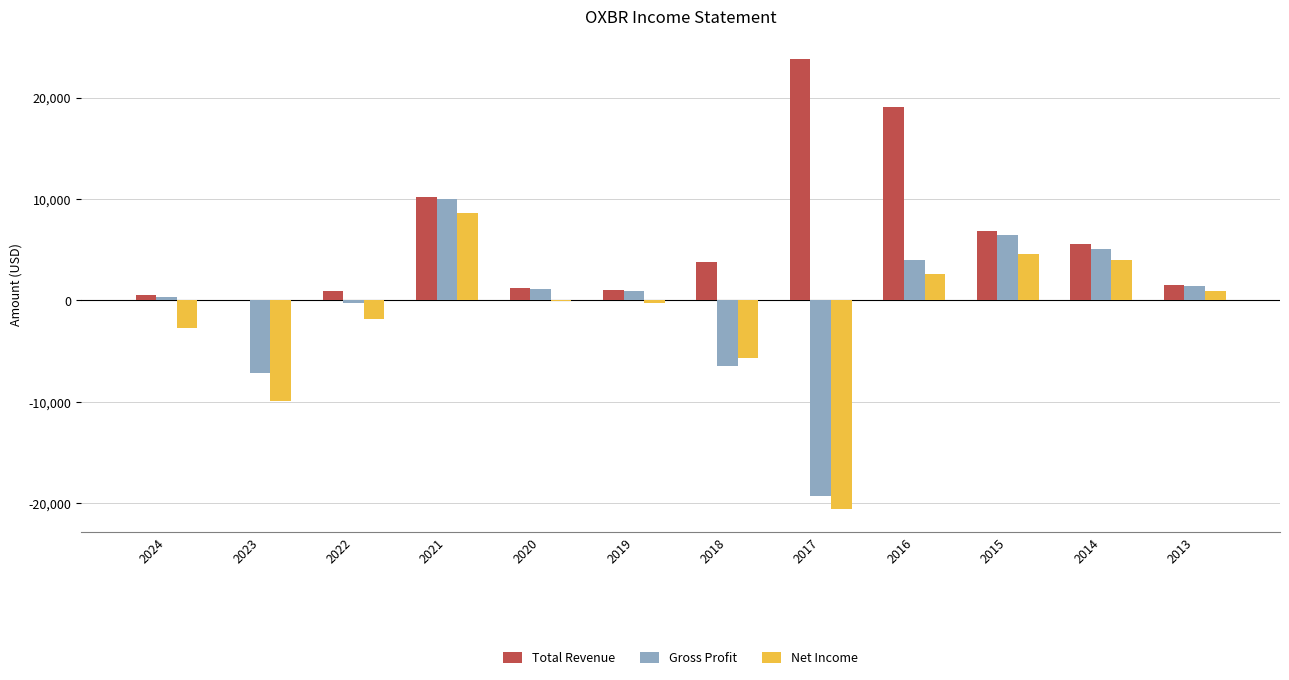

Which series changed the most between 2022 and 2021?

Net Income